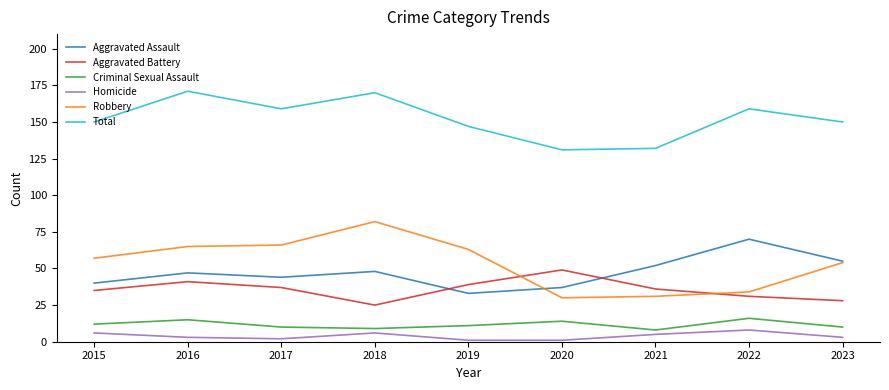

True or false: Homicide and Aggravated Assault intersect in this chart.

False